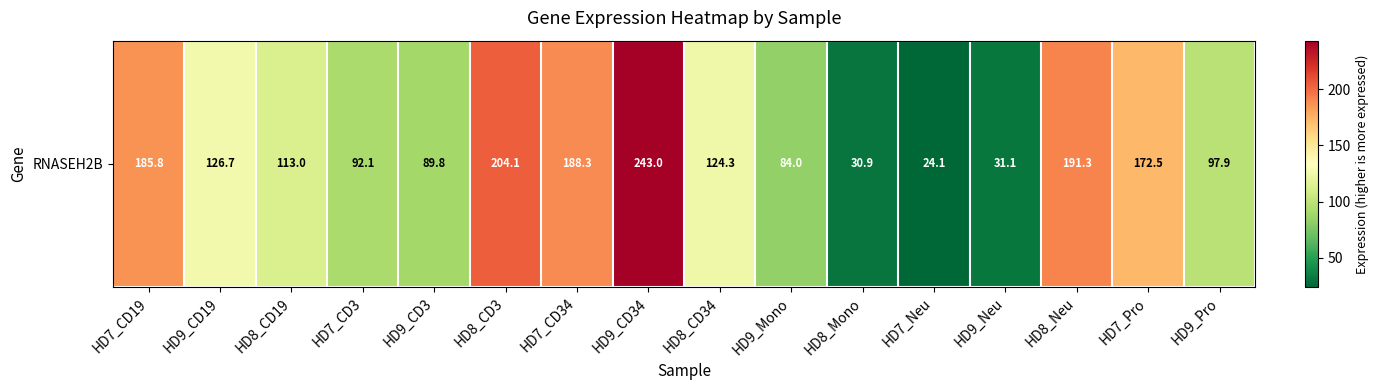

What is the smallest value displayed?

24.1